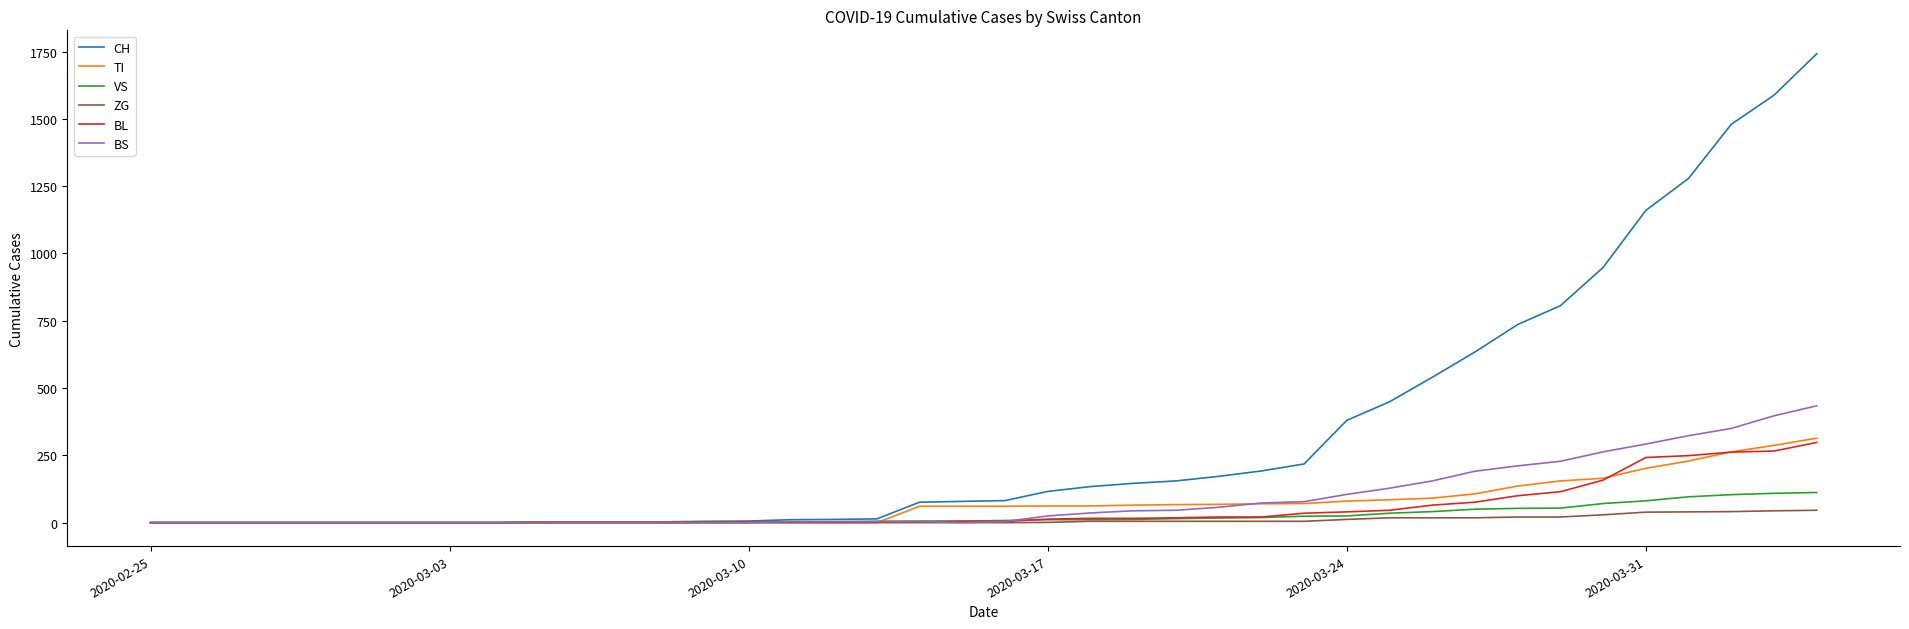

Which series has the largest total across all categories?

CH